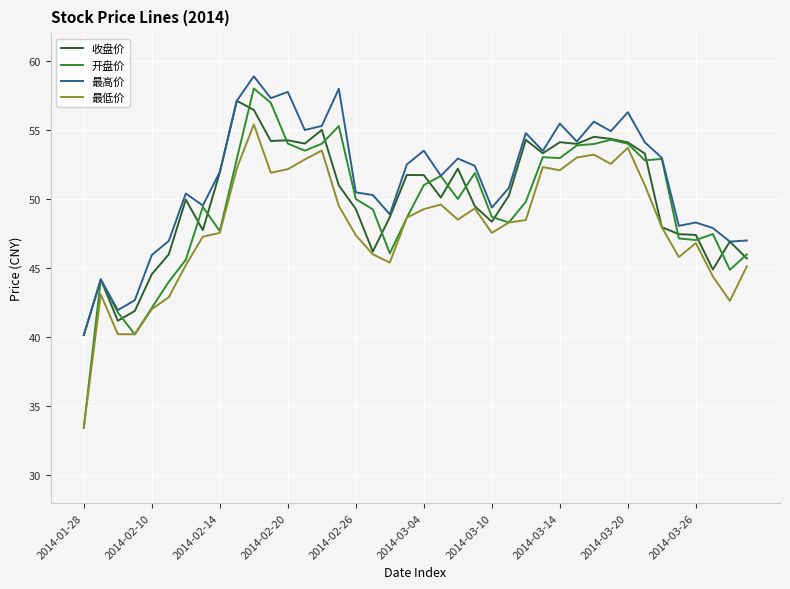

Which series has the widest spread of values?

开盘价